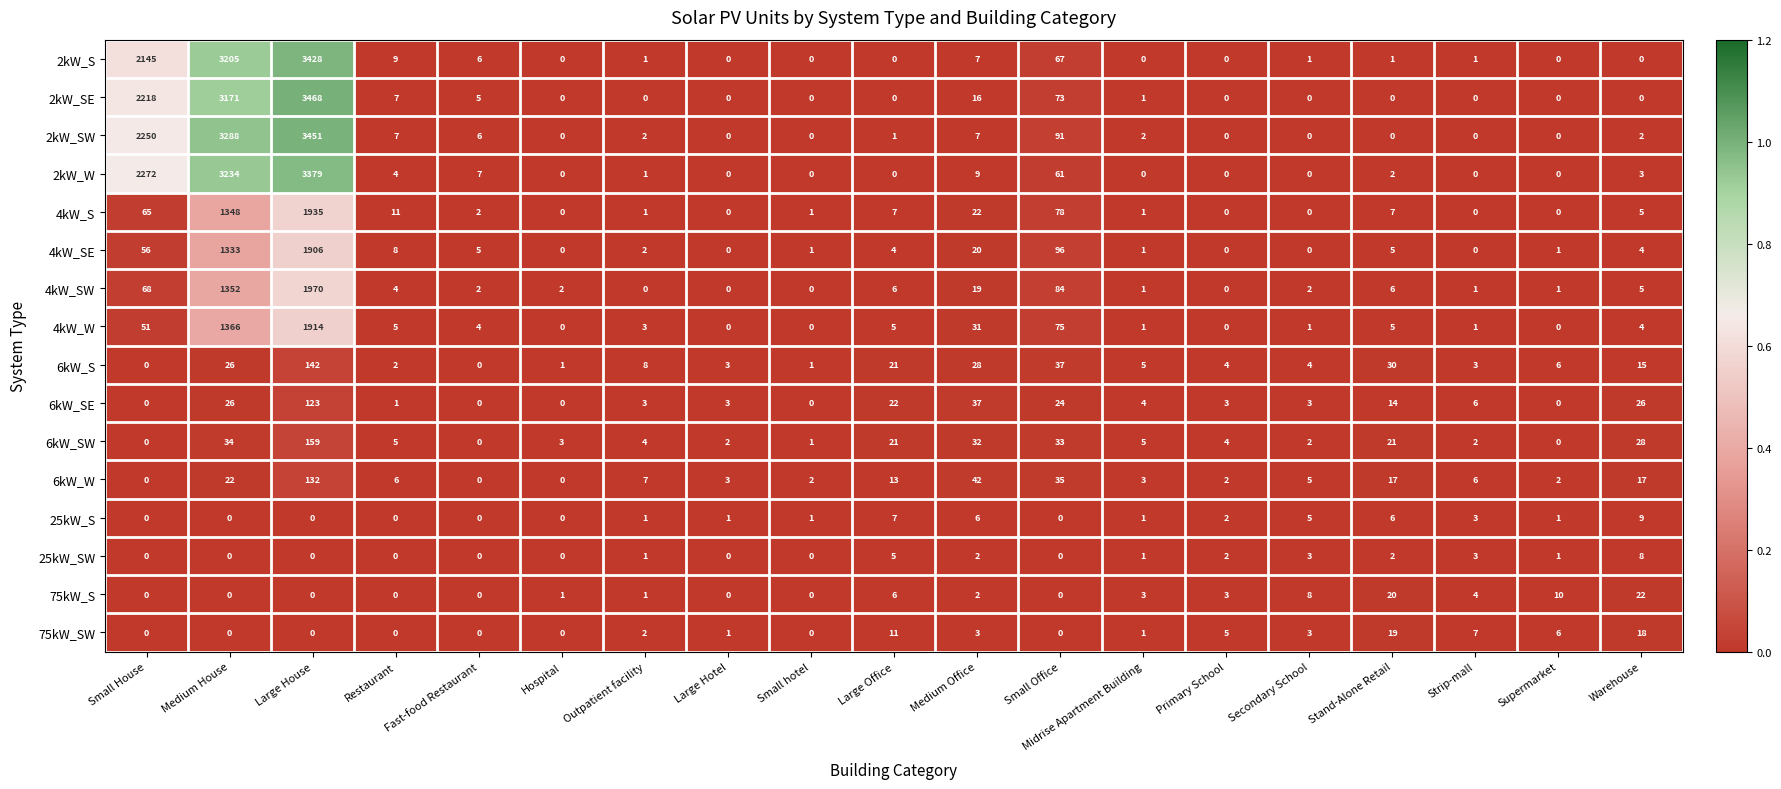

What is the average value of the 2kW_S series?

467